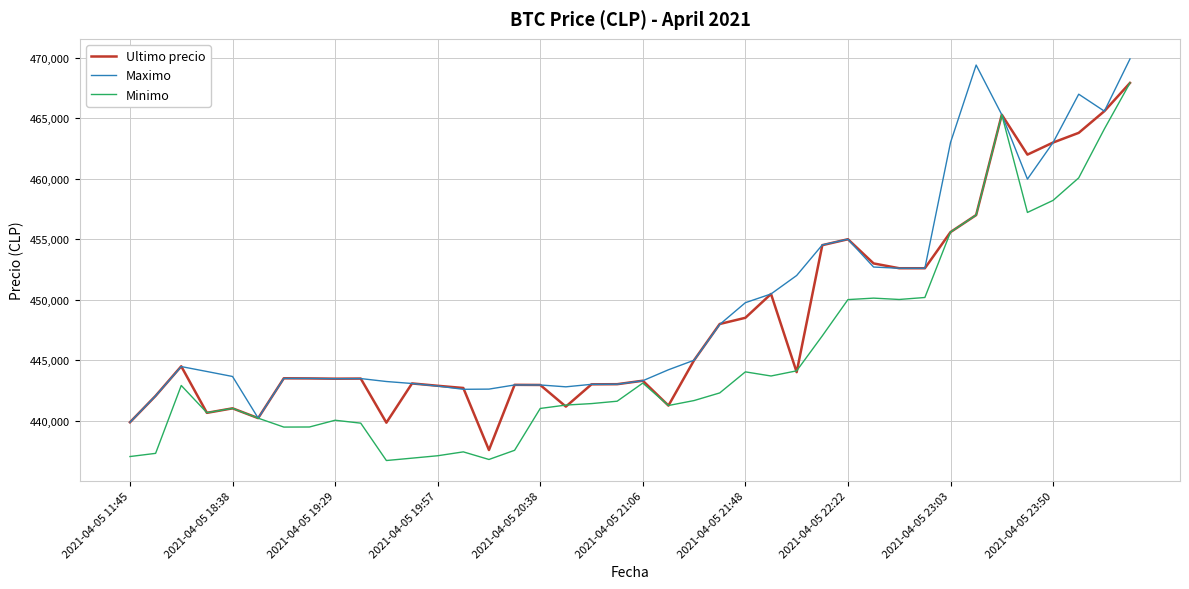

Which series has the widest spread of values?

Minimo